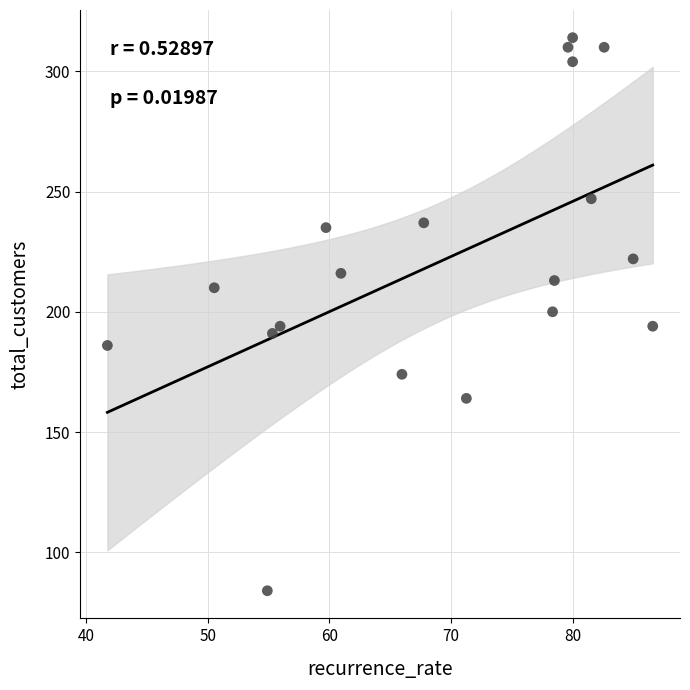

What is the range of Y values (max minus min)?

230